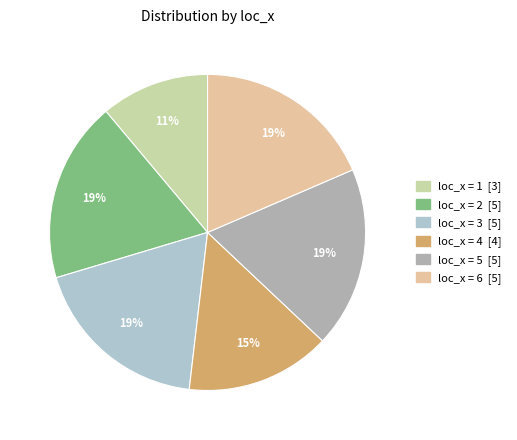

How many slices are in this pie chart?

6